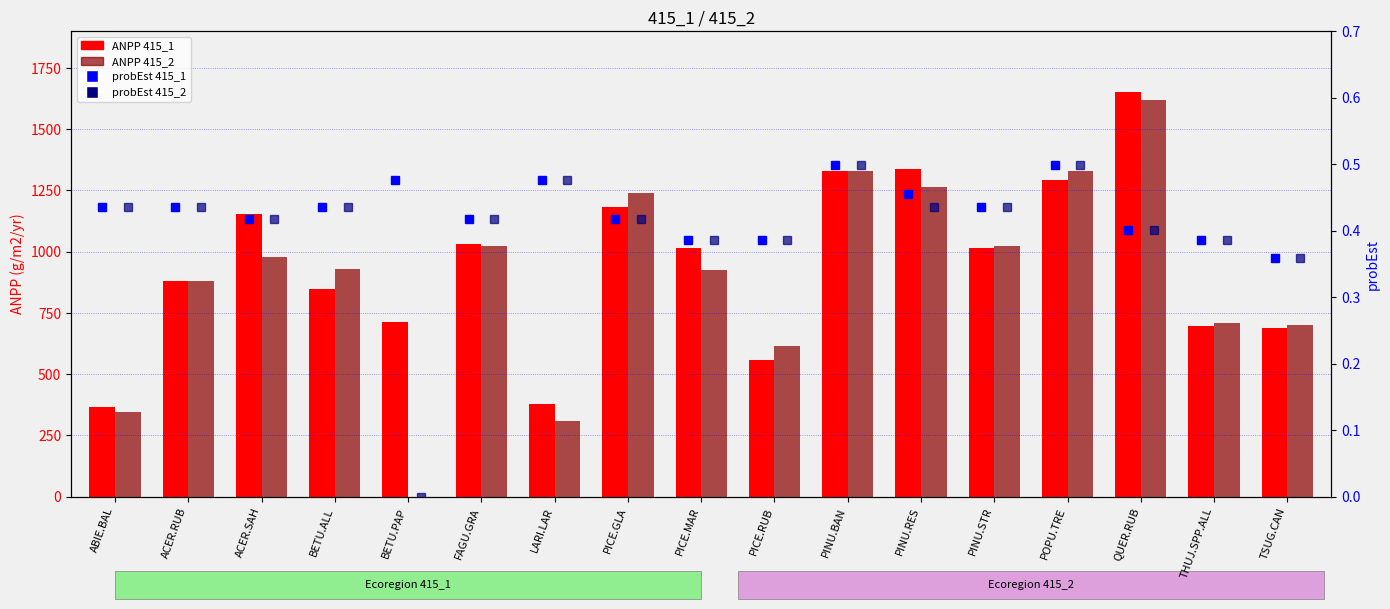

Is the value of ANPP 415_1 at PICE.RUB greater than the value of probEst 415_2 at PICE.RUB?

Yes